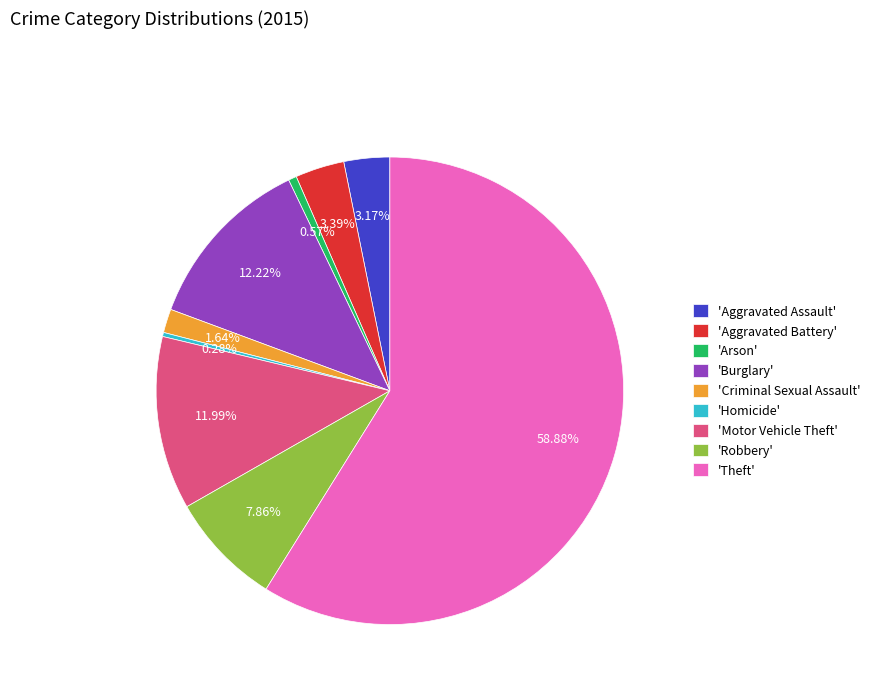

To the nearest percent, what is the average slice percentage?

11%